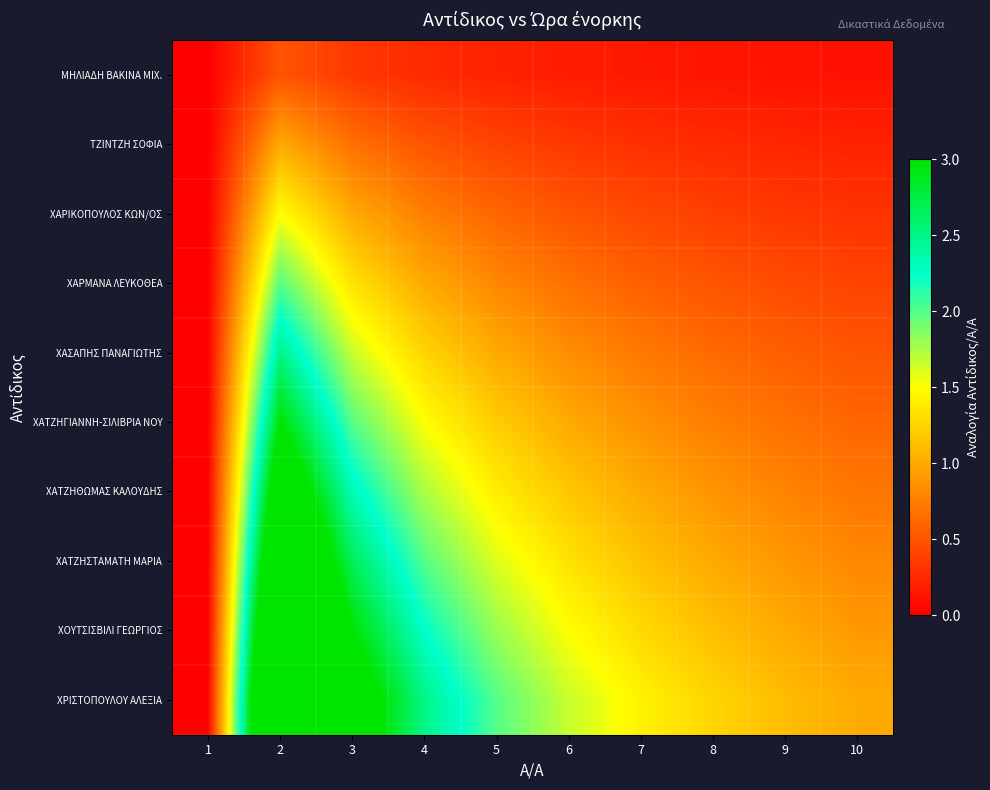

Reading left to right, extract all data points from this chart.

ΜΗΛΙΑΔΗ ΒΑΚΙΝΑ ΜΙΧ.: 1=0.0	2=0.5	3=0.3	4=0.2	5=0.2	6=0.2	7=0.1	8=0.1	9=0.1	10=0.1
ΤΖΙΝΤΖΗ ΣΟΦΙΑ: 1=0.0	2=1.0	3=0.7	4=0.5	5=0.4	6=0.3	7=0.3	8=0.2	9=0.2	10=0.2
ΧΑΡΙΚΟΠΟΥΛΟΣ ΚΩΝ/ΟΣ: 1=0.0	2=1.5	3=1.0	4=0.8	5=0.6	6=0.5	7=0.4	8=0.4	9=0.3	10=0.3
ΧΑΡΜΑΝΑ ΛΕΥΚΟΘΕΑ: 1=0.0	2=2.0	3=1.3	4=1.0	5=0.8	6=0.7	7=0.6	8=0.5	9=0.4	10=0.4
ΧΑΣΑΠΗΣ ΠΑΝΑΓΙΩΤΗΣ: 1=0.0	2=2.5	3=1.7	4=1.2	5=1.0	6=0.8	7=0.7	8=0.6	9=0.6	10=0.5
ΧΑΤΖΗΓΙΑΝΝΗ-ΣΙΛΙΒΡΙΑ ΝΟΥ: 1=0.0	2=3.0	3=2.0	4=1.5	5=1.2	6=1.0	7=0.9	8=0.8	9=0.7	10=0.6
ΧΑΤΖΗΘΩΜΑΣ ΚΑΛΟΥΔΗΣ: 1=0.0	2=3.5	3=2.3	4=1.8	5=1.4	6=1.2	7=1.0	8=0.9	9=0.8	10=0.7
ΧΑΤΖΗΣΤΑΜΑΤΗ ΜΑΡΙΑ: 1=0.0	2=4.0	3=2.7	4=2.0	5=1.6	6=1.3	7=1.1	8=1.0	9=0.9	10=0.8
ΧΟΥΤΣΙΣΒΙΛΙ ΓΕΩΡΓΙΟΣ: 1=0.0	2=4.5	3=3.0	4=2.2	5=1.8	6=1.5	7=1.3	8=1.1	9=1.0	10=0.9
ΧΡΙΣΤΟΠΟΥΛΟΥ ΑΛΕΞΙΑ: 1=0.0	2=5.0	3=3.3	4=2.5	5=2.0	6=1.7	7=1.4	8=1.2	9=1.1	10=1.0